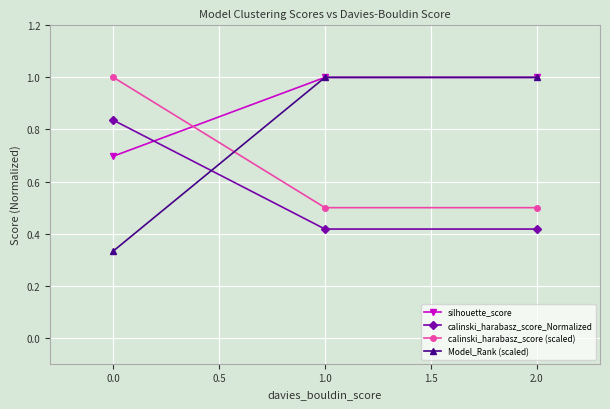

What is the greatest value displayed?

1.0